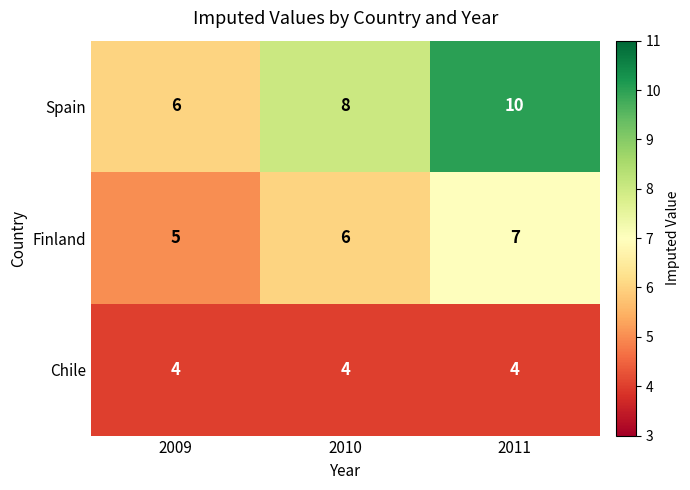

Which series has the largest total across all categories?

Spain